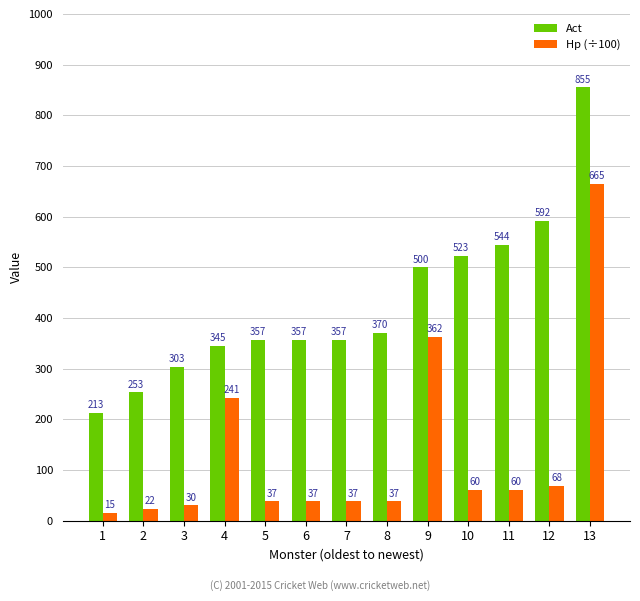

What is the average value of the Hp (÷100) series?

129.1